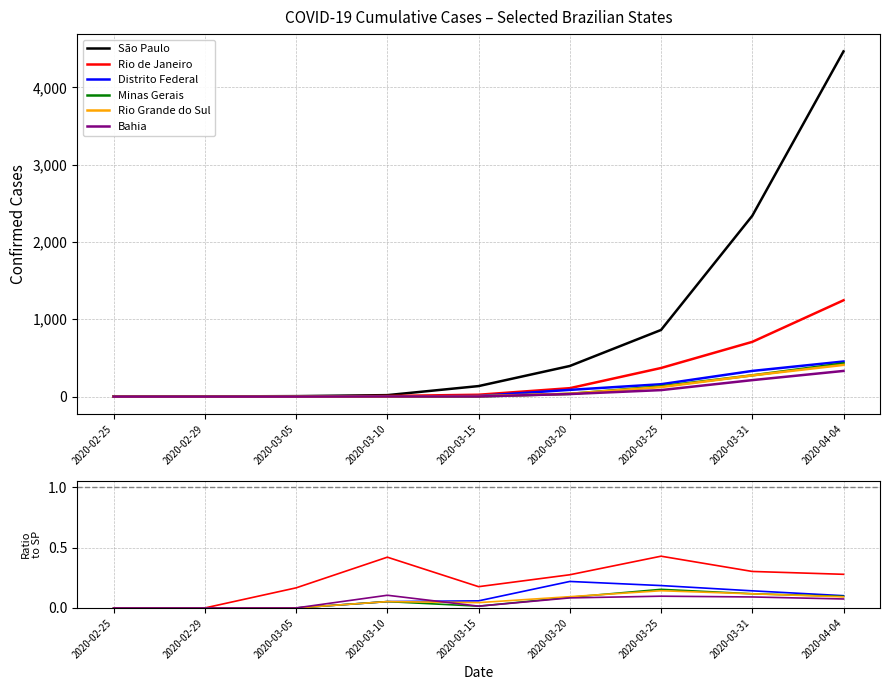

At which category does Bahia reach its first local peak?

2020-03-10